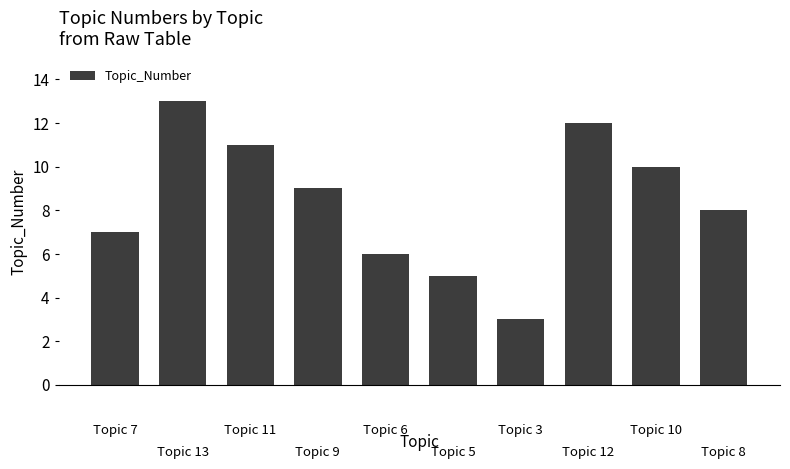

What is the maximum value shown in the chart?

13